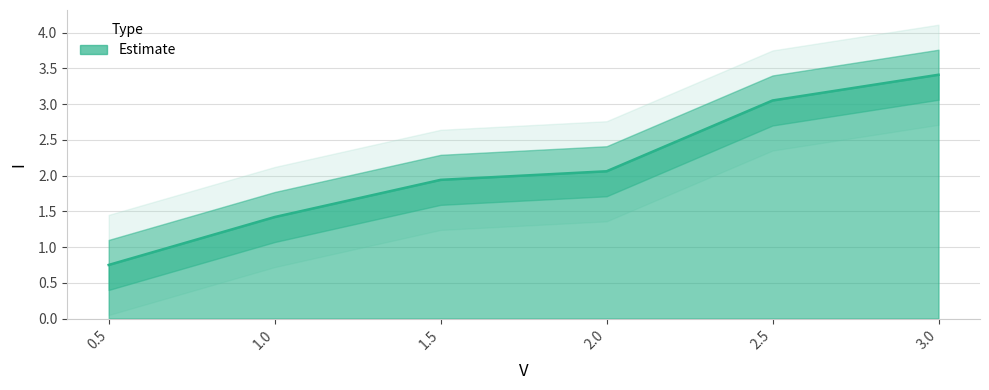

Count the number of values greater than 2.

3